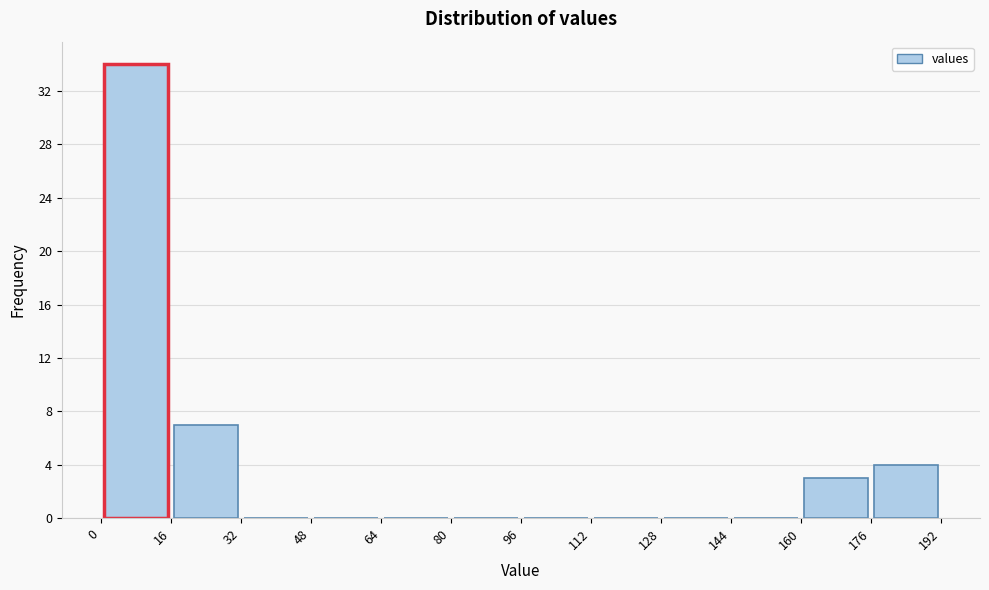

Reading left to right, transcribe this chart: for each bar, give the range it covers on the x-axis and its height. The values are not printed on the chart, so give them approximately, as read against the axis.

0 to 16: 34
16 to 32: 7
32 to 48: 0
48 to 64: 0
64 to 80: 0
80 to 96: 0
96 to 112: 0
112 to 128: 0
128 to 144: 0
144 to 160: 0
160 to 176: 3
176 to 192: 4